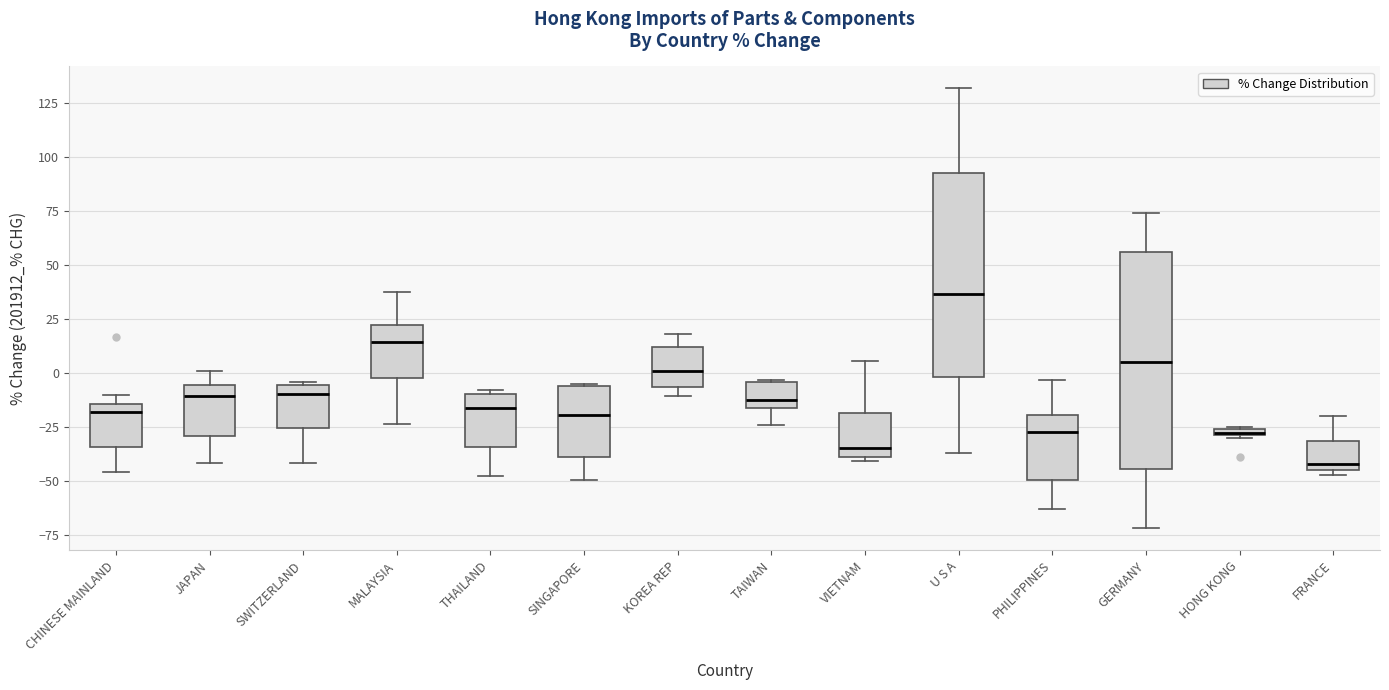

Comparing the boxes themselves (not the whiskers), which one is the tallest?

GERMANY